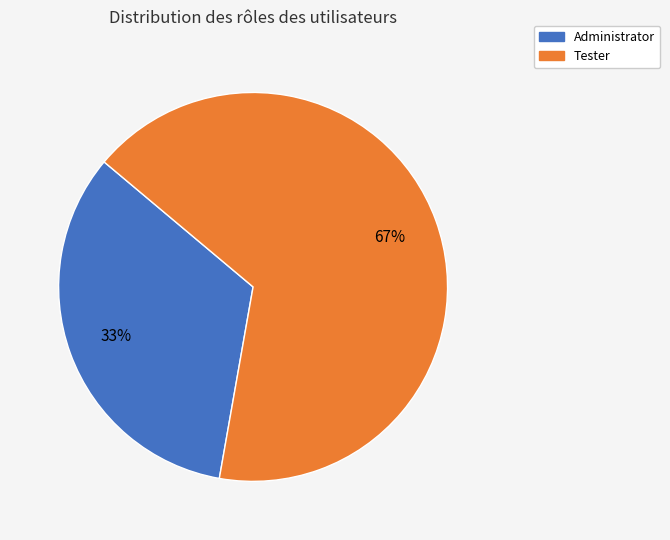

To the nearest percent, what percentage of the pie is Administrator?

33%